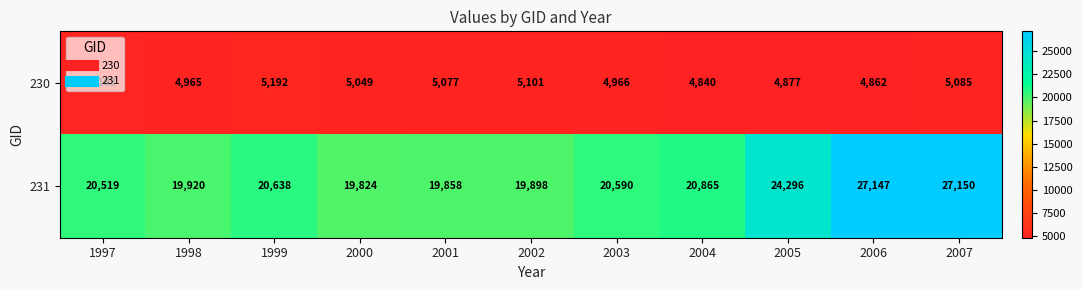

What is the difference between the 231 values at 1997 and 2005?

3777